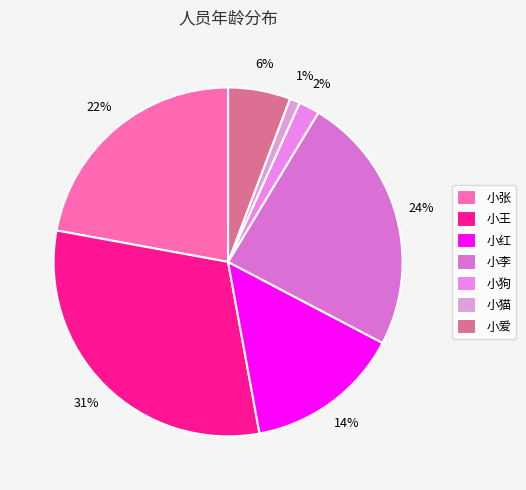

Count the number of slices in the pie.

7